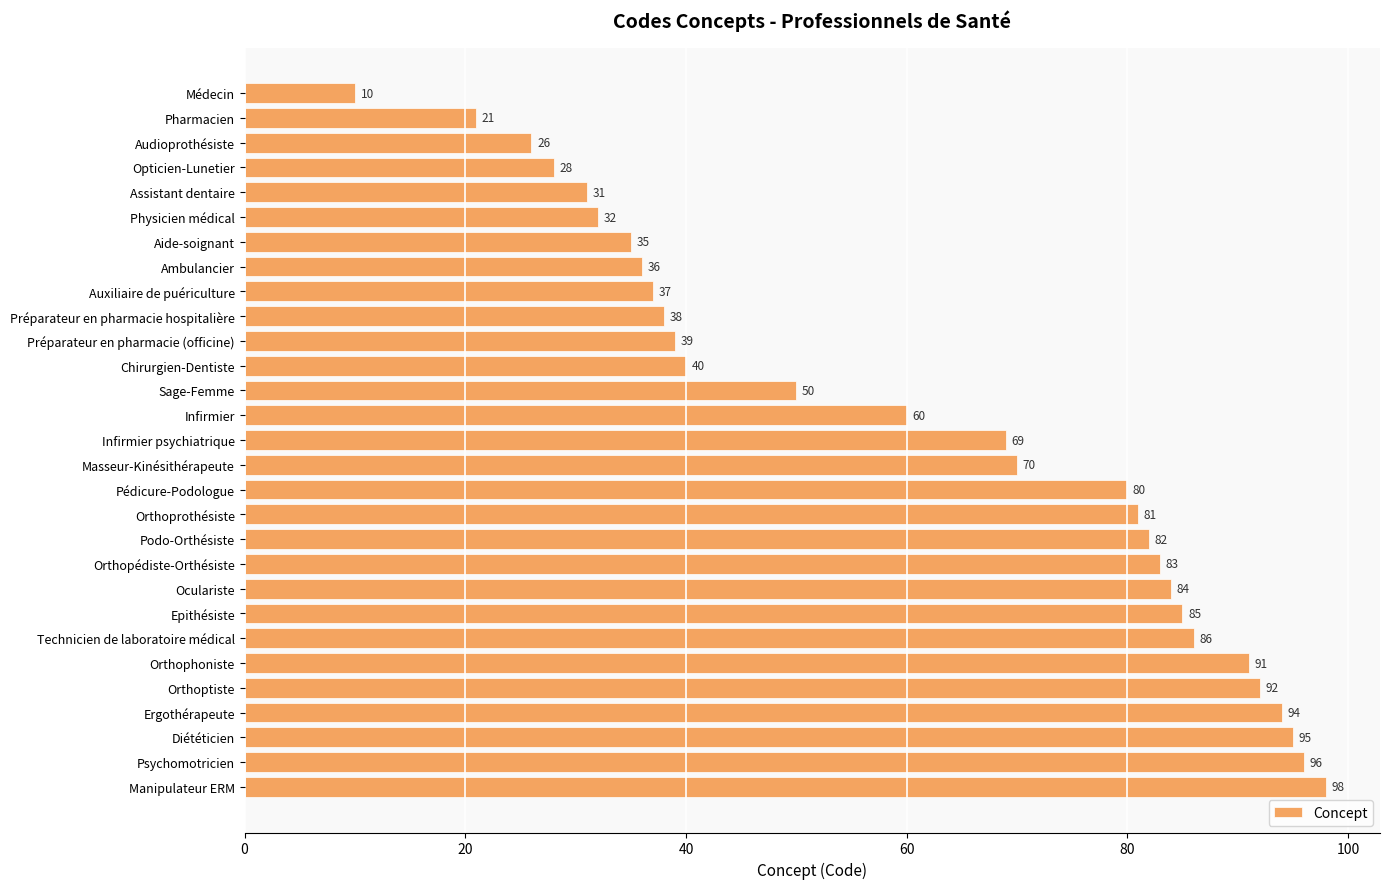

What is the ratio of the value at Audioprothésiste to the value at Opticien-Lunetier?

0.9